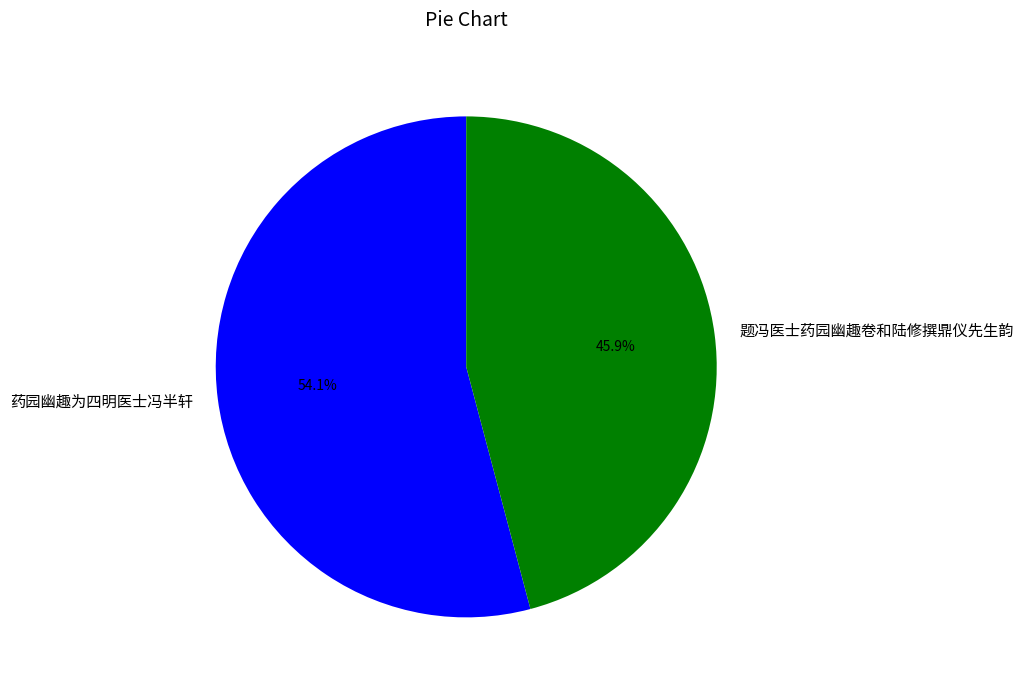

Rank the categories by value from highest to lowest.

药园幽趣为四明医士冯半轩, 题冯医士药园幽趣卷和陆修撰鼎仪先生韵